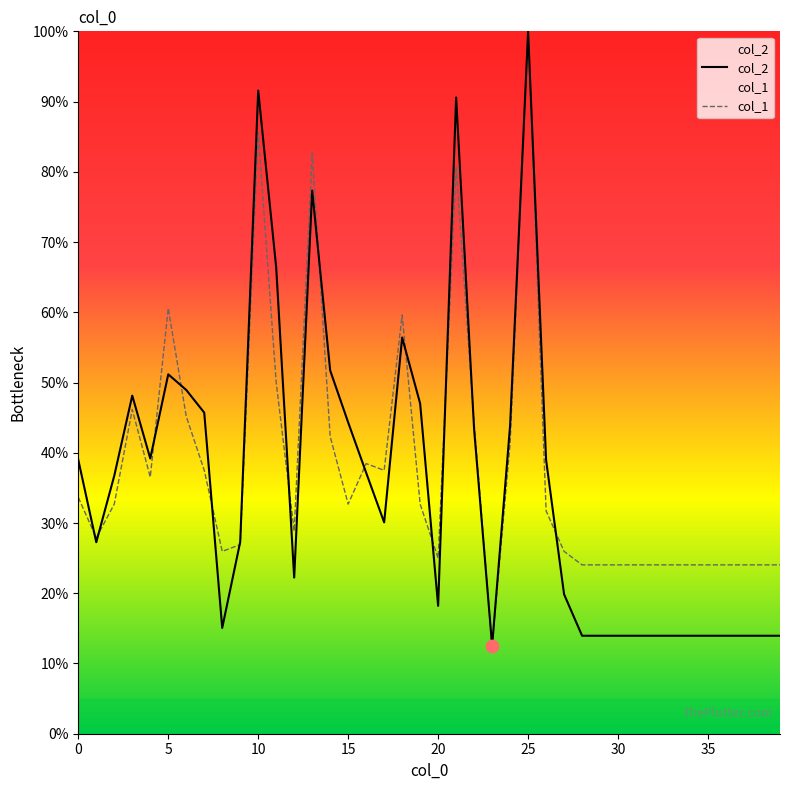

At which category is the sum across all series the highest?

25